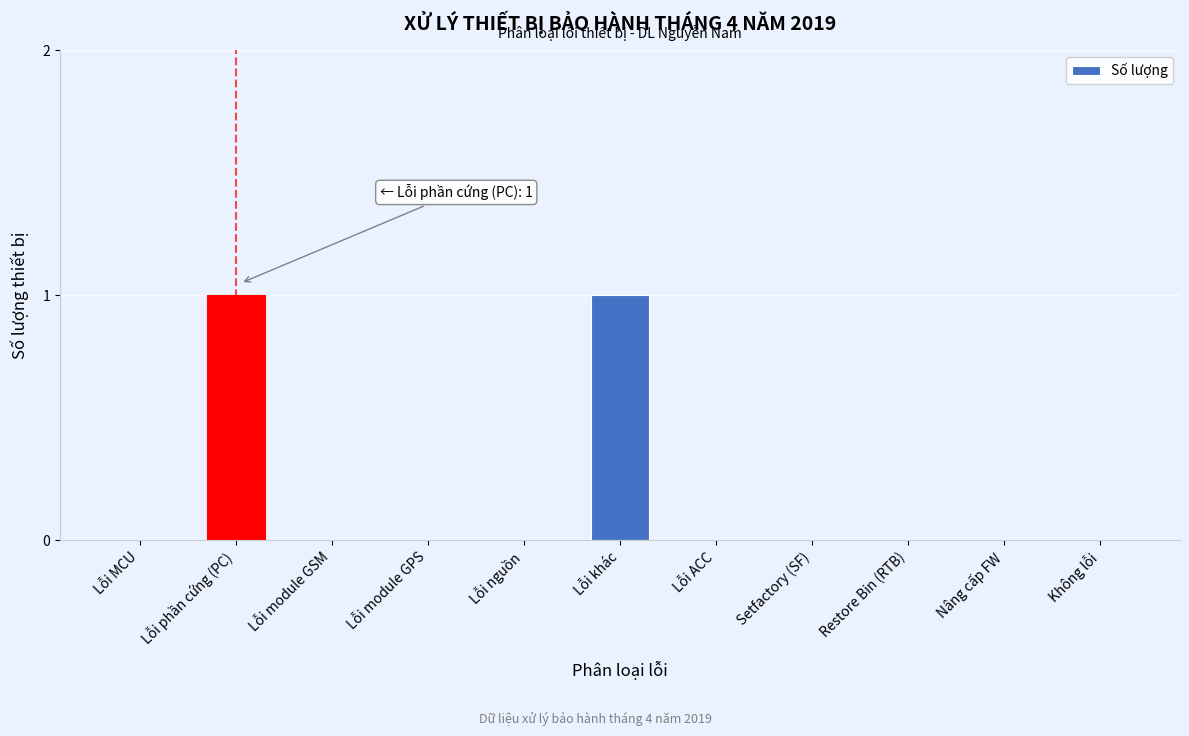

Reading right to left, transcribe all the data shown in this chart.

Không lỗi=0	Nâng cấp FW=0	Restore Bin (RTB)=0	Setfactory (SF)=0	Lỗi ACC=0	Lỗi khác=1	Lỗi nguồn=0	Lỗi module GPS=0	Lỗi module GSM=0	Lỗi phần cứng (PC)=1	Lỗi MCU=0